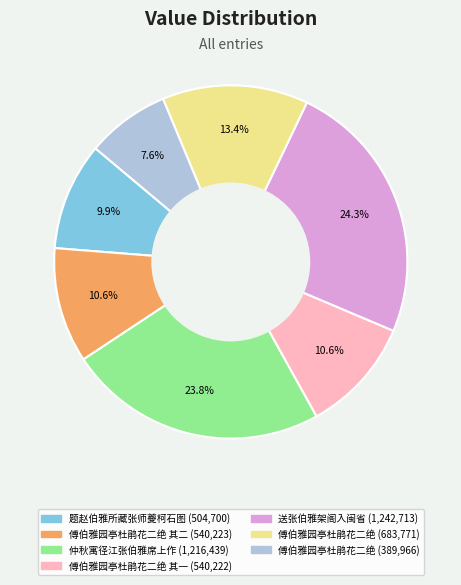

Count the number of slices in the pie.

7